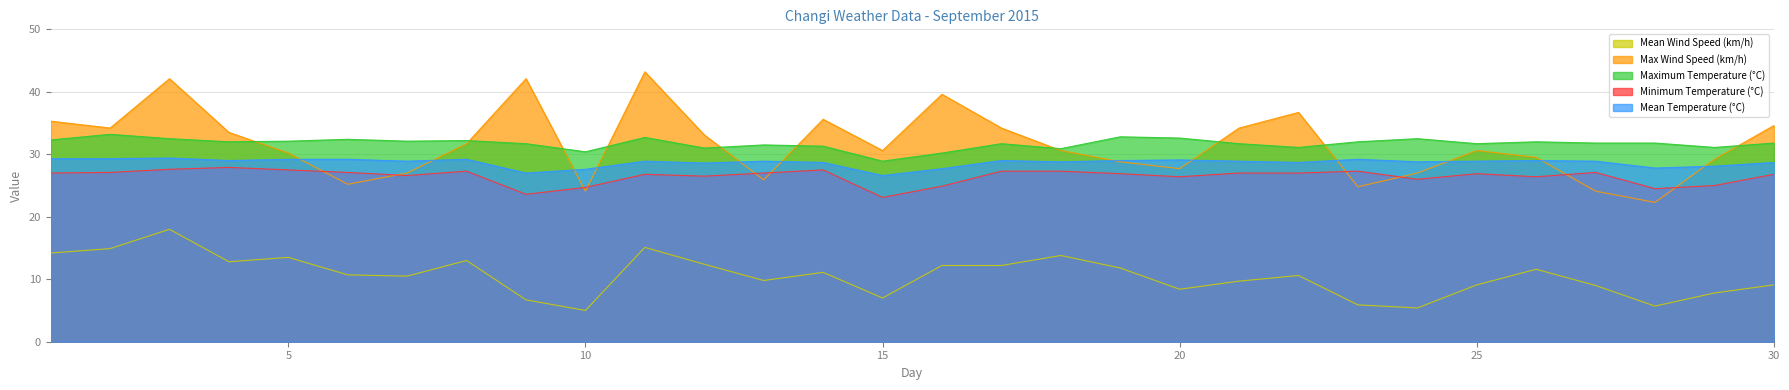

Reading left to right, what are all the values shown in this chart?

Mean Temperature (°C): 29.3	29.3	29.4	29.0	29.2	29.2	28.9	29.2	27.0	27.6	28.9	28.6	28.9	28.7	26.6	27.7	29.0	28.8	29.0	29.1	28.9	28.7	29.2	28.8	28.9	29.0	28.9	27.8	28.1	28.7
Maximum Temperature (°C): 32.3	33.2	32.5	32.0	32.1	32.4	32.1	32.2	31.7	30.4	32.7	31.0	31.5	31.3	28.9	30.2	31.7	30.9	32.8	32.6	31.7	31.1	32.0	32.5	31.7	32.0	31.8	31.8	31.1	31.8
Minimum Temperature (°C): 27.0	27.1	27.6	27.9	27.5	27.1	26.6	27.3	23.6	24.7	26.8	26.5	27.0	27.5	23.1	24.9	27.3	27.3	26.9	26.4	27.0	27.0	27.3	26.0	26.9	26.4	27.1	24.5	25.0	26.8
Mean Wind Speed (km/h): 14.2	14.9	18.0	12.8	13.5	10.7	10.5	13.0	6.7	5.0	15.1	12.4	9.8	11.1	7.0	12.2	12.2	13.8	11.8	8.4	9.7	10.6	5.9	5.4	9.1	11.6	9.0	5.7	7.8	9.1
Max Wind Speed (km/h): 35.3	34.2	42.1	33.5	30.2	25.2	27.0	31.7	42.1	24.1	43.2	33.1	25.9	35.6	30.6	39.6	34.2	30.6	28.8	27.7	34.2	36.7	24.8	27.0	30.6	29.5	24.1	22.3	29.2	34.6